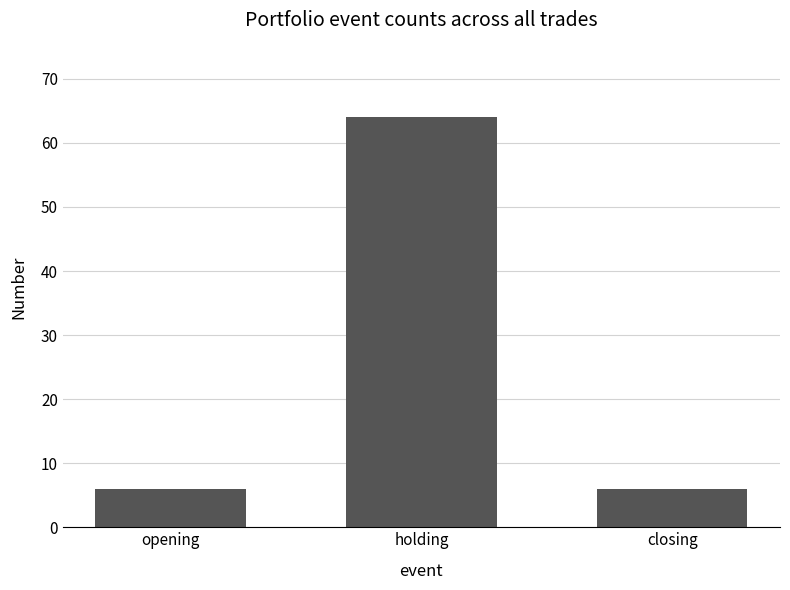

Reading left to right, transcribe all the data shown in this chart.

opening=6	holding=64	closing=6